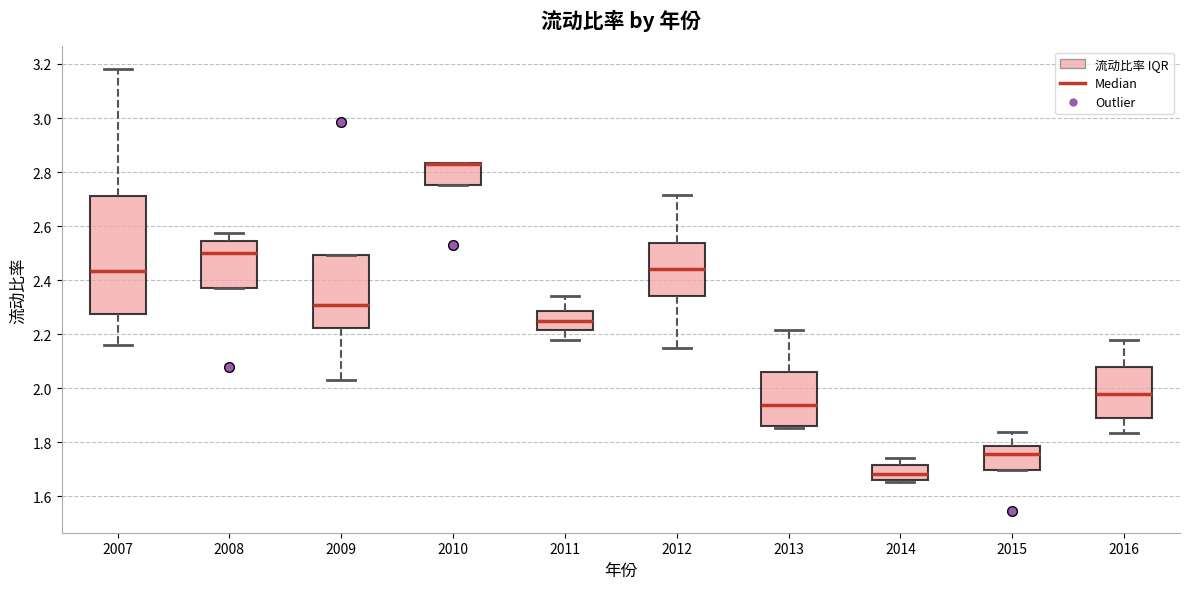

Reading left to right, read every box against the y-axis: the position of its median line, the range the box covers, and the ends of its whiskers. The values are not printed on the chart, so give them approximately, as read against the axis.

2007: median 2.44, box 2.28 to 2.72, whiskers 2.16 to 3.18
2008: median 2.50, box 2.38 to 2.54, whiskers 2.38 to 2.58
2009: median 2.30, box 2.22 to 2.50, whiskers 2.04 to 2.50
2010: median 2.84 (drawn on the box's upper edge), box 2.76 to 2.84, whiskers 2.76 to 2.84
2011: median 2.24, box 2.22 to 2.28, whiskers 2.18 to 2.34
2012: median 2.44, box 2.34 to 2.54, whiskers 2.14 to 2.72
2013: median 1.94, box 1.86 to 2.06, whiskers 1.86 (just below the box's lower edge) to 2.22
2014: median 1.68, box 1.66 to 1.72, whiskers 1.66 (just below the box's lower edge) to 1.74
2015: median 1.76, box 1.70 to 1.78, whiskers 1.70 to 1.84
2016: median 1.98, box 1.88 to 2.08, whiskers 1.84 to 2.18